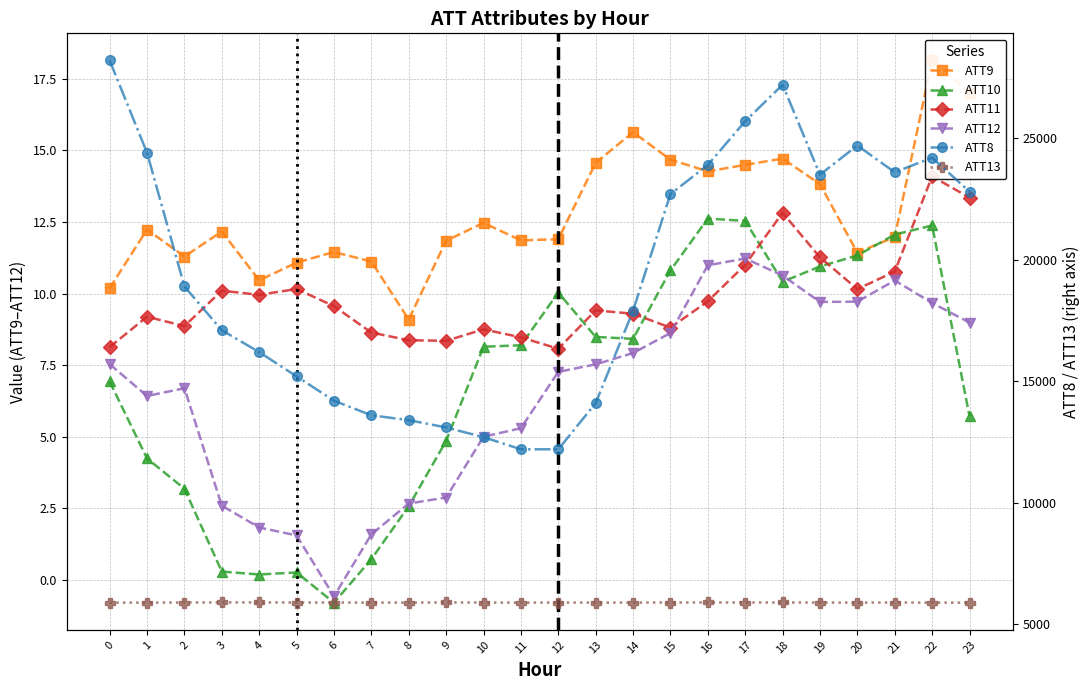

How many values in ATT10 are below zero?

1